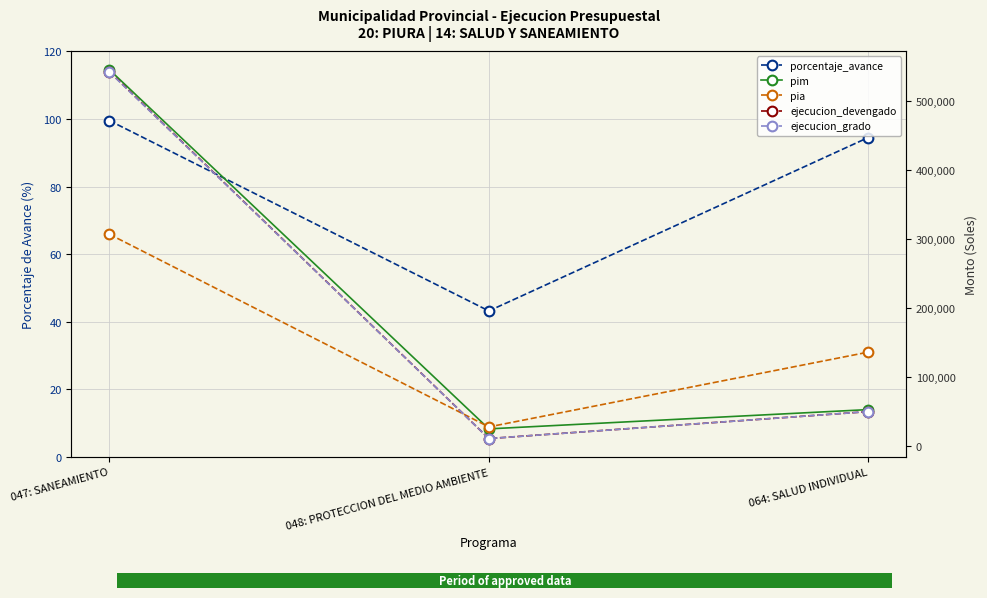

What is the total value across all series at 064: SALUD INDIVIDUAL?

287941.5